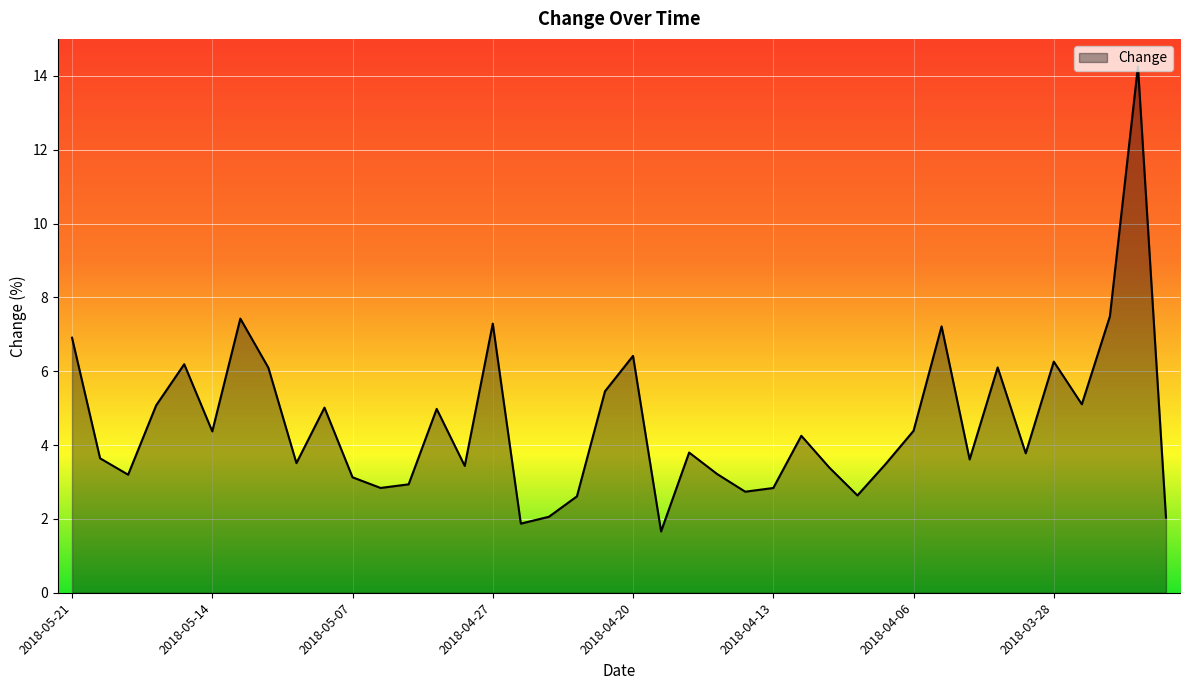

How many interior local valleys (lower than both neighbors) does the data have?

12